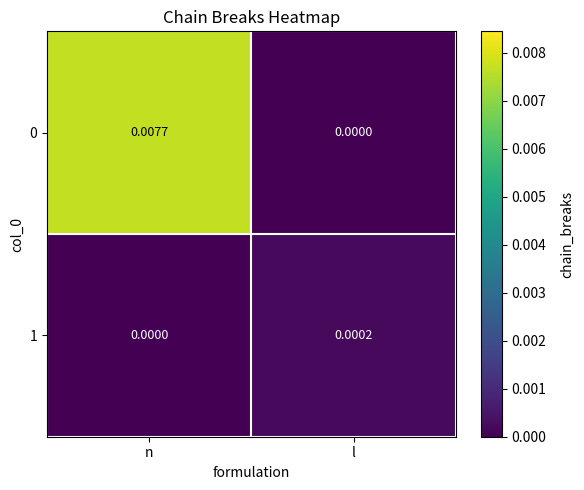

Rank the categories by 1 value from lowest to highest.

n, l